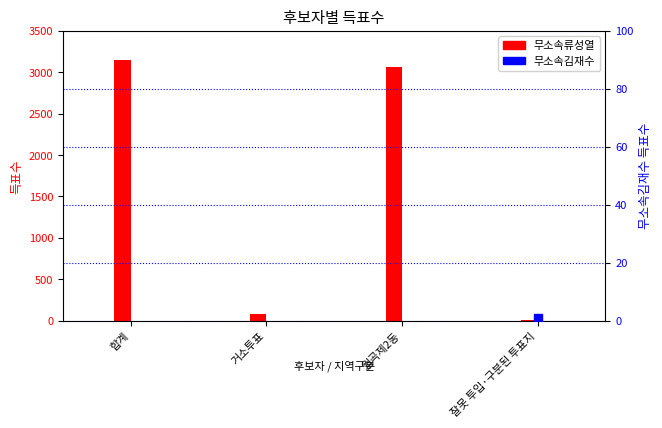

Is it true that 무소속김재수 equals 1442 at 합계?

False